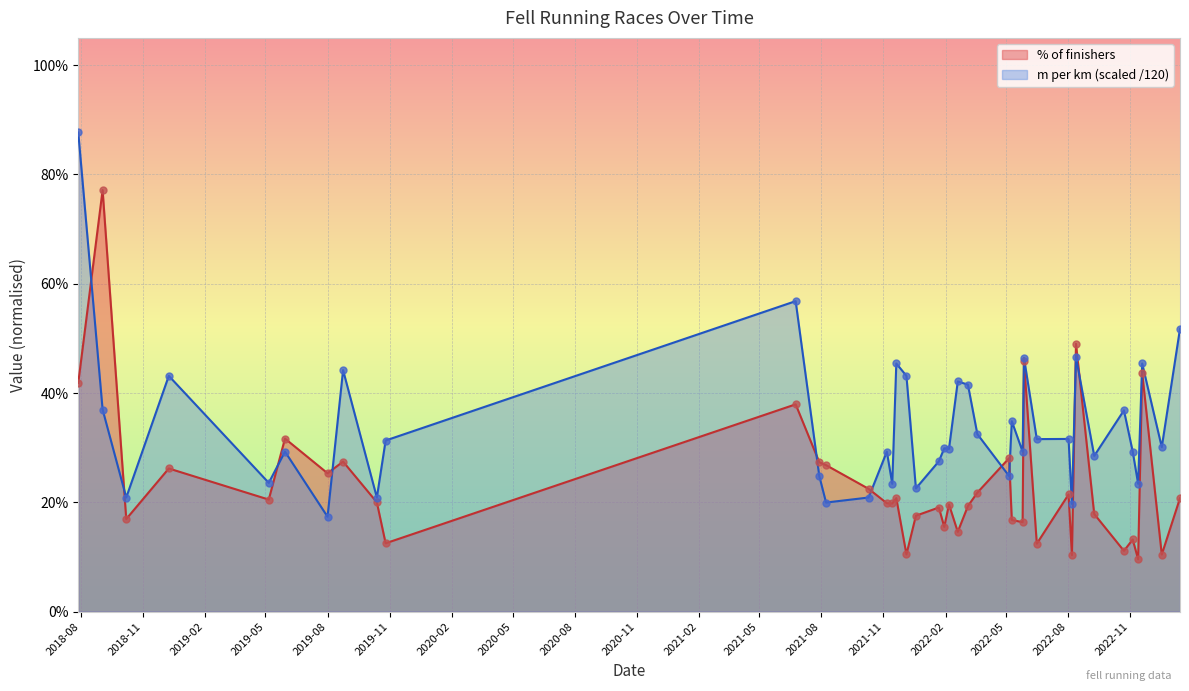

At which category is the sum across all series the highest?

2018-07-28